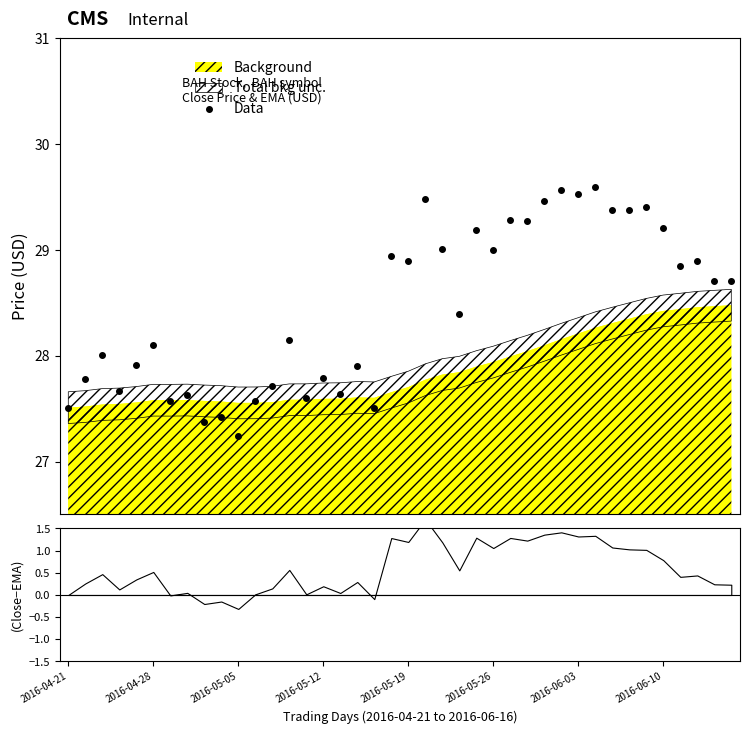

What is the maximum value for Data?

29.6